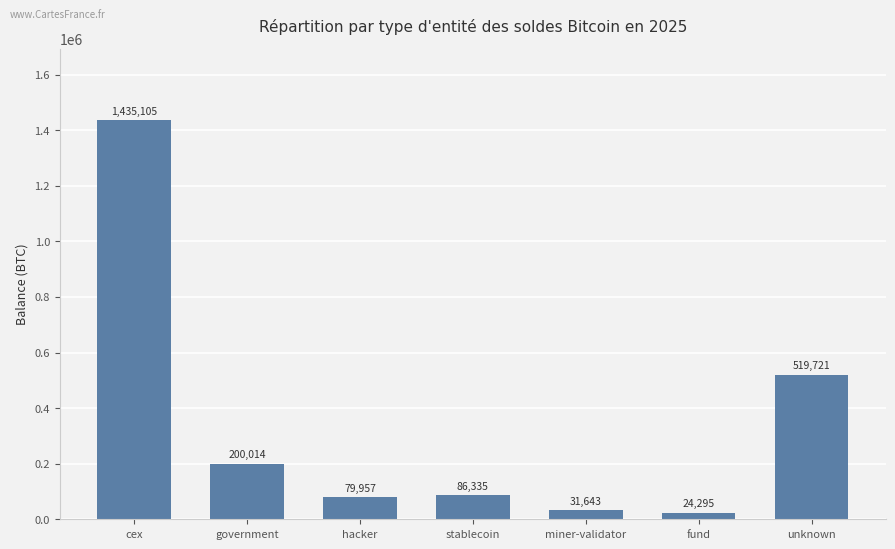

What is the difference between the maximum and second lowest values?

1403462.0